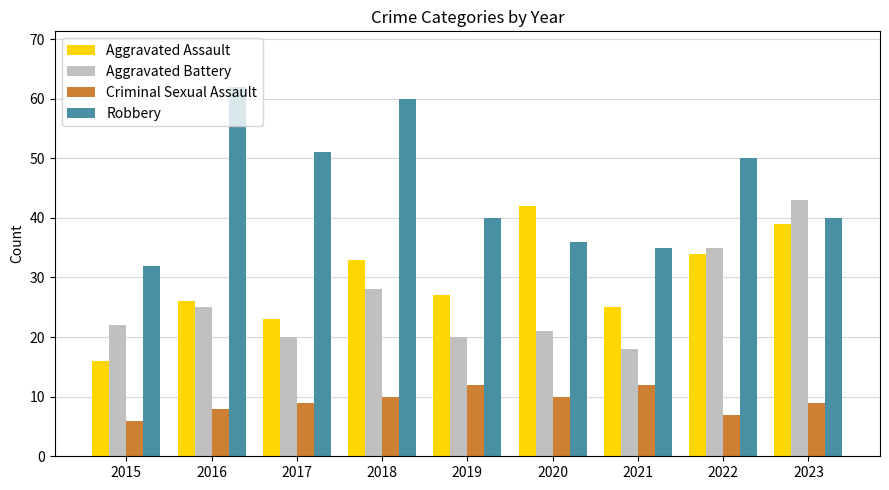

At which label is Aggravated Assault closest to 29?

2019